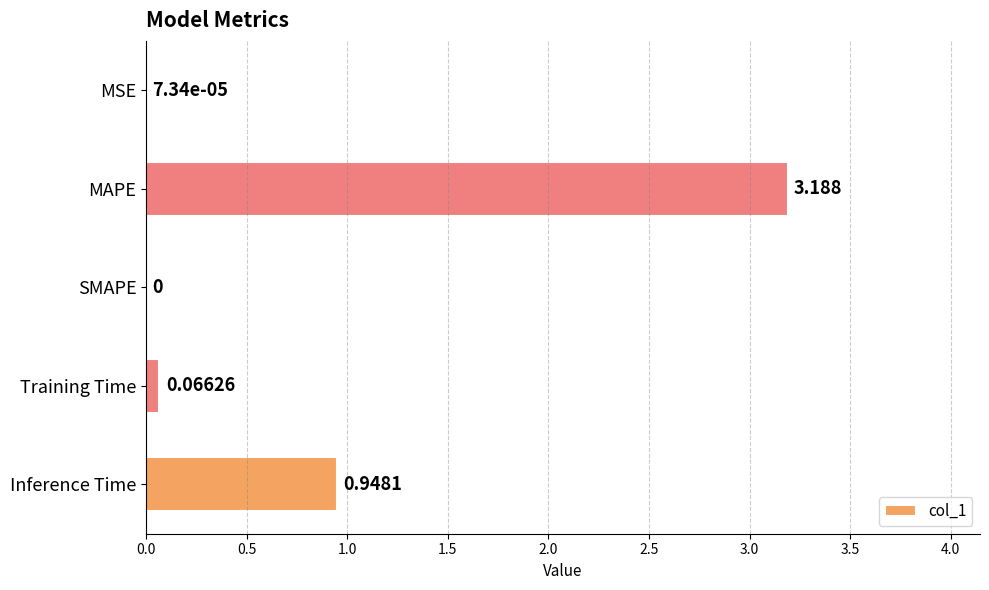

Are the bars horizontal?

Yes